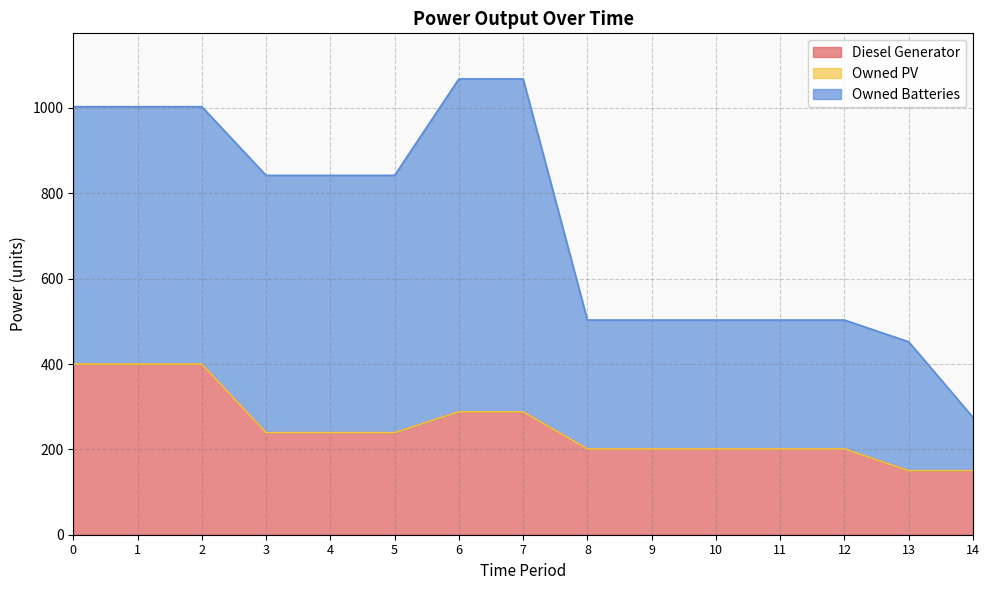

At how many categories does at least one series exceed 505?

8